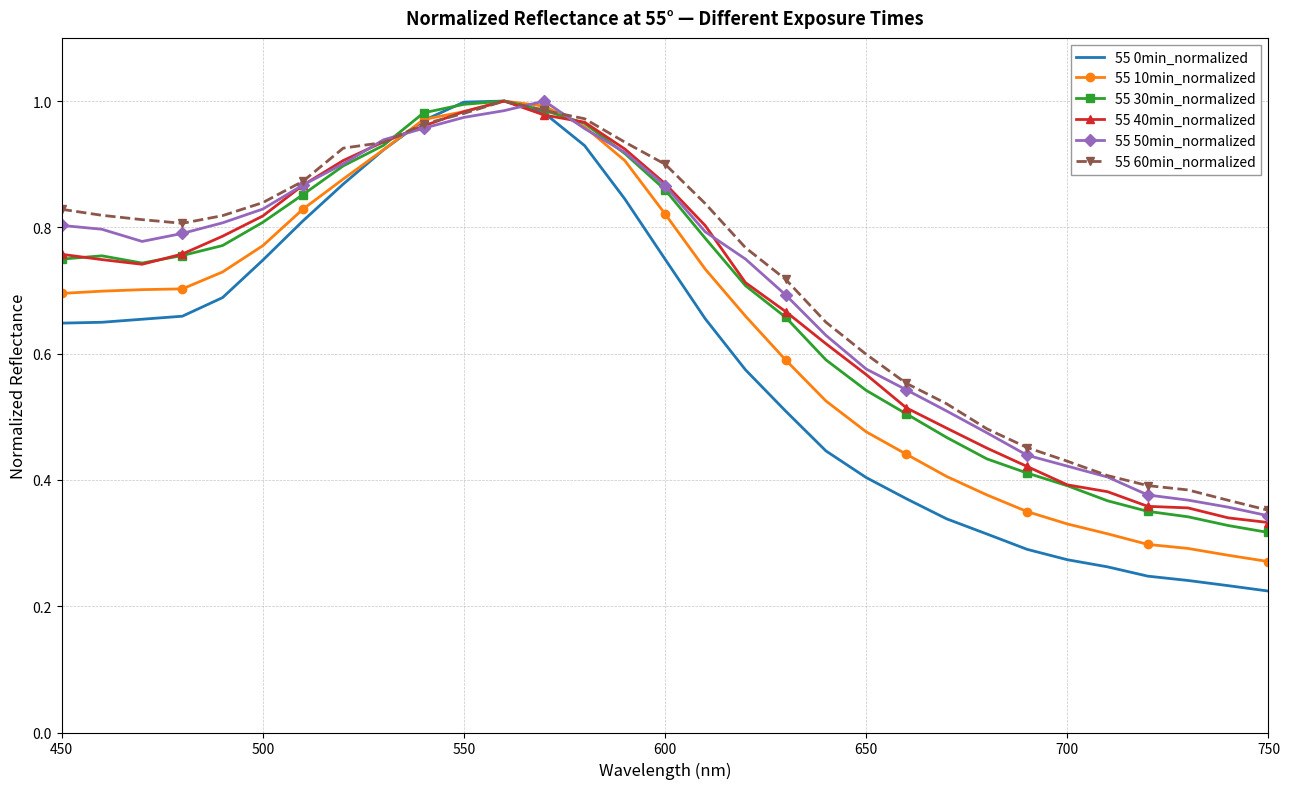

Which series ends up on top after the final intersection of 55 50min_normalized and 55 0min_normalized?

55 50min_normalized